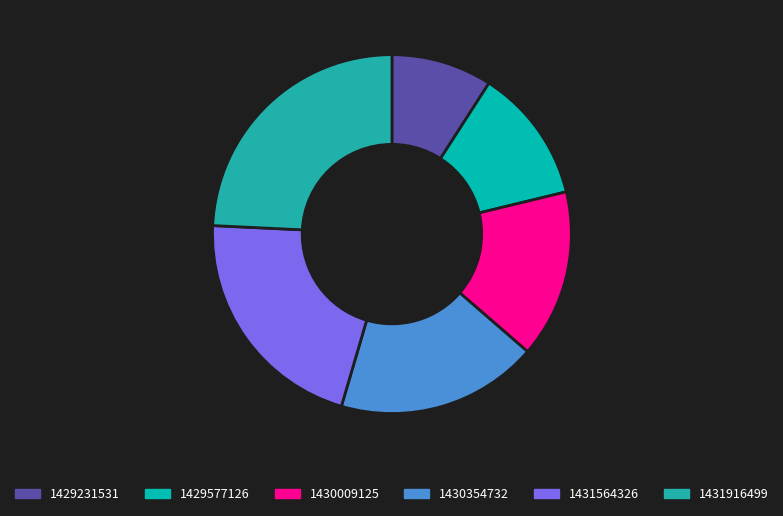

How many segments does this pie chart have?

6